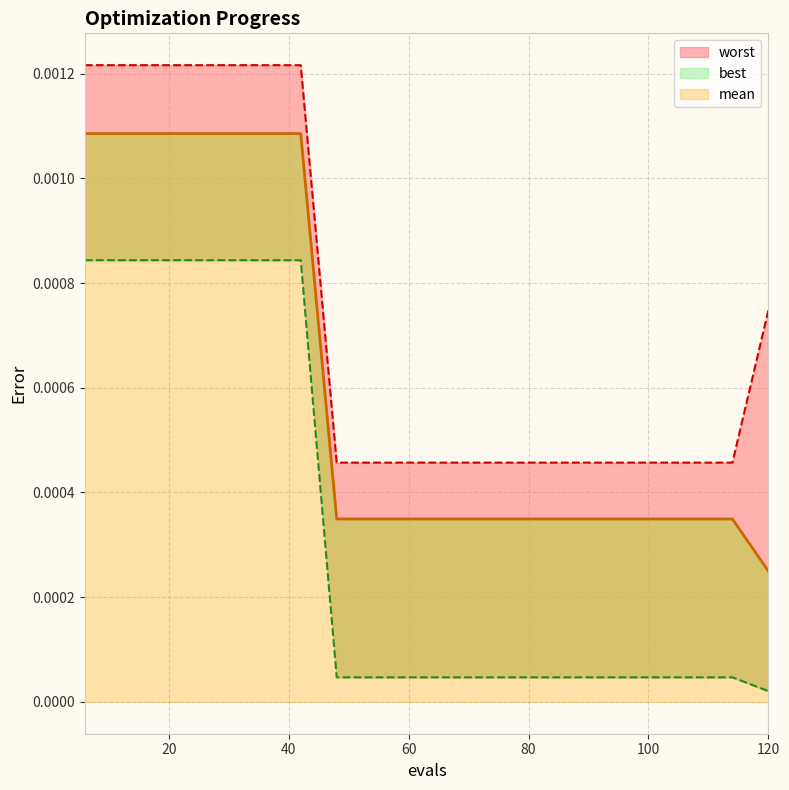

How many lines are shown in the chart?

3